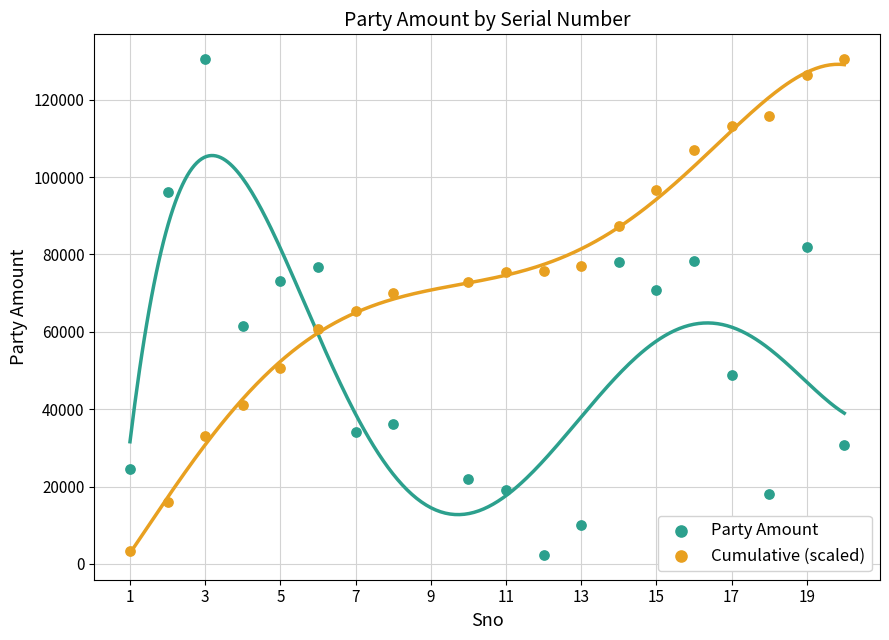

In the Cumulative (scaled) series, what Y value is closest to 66873?

65272.8